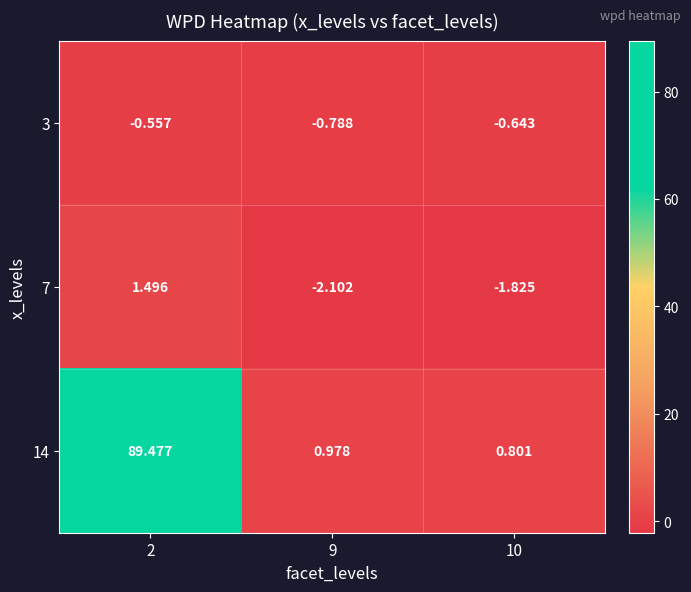

How many data points in 7 are above -1?

1